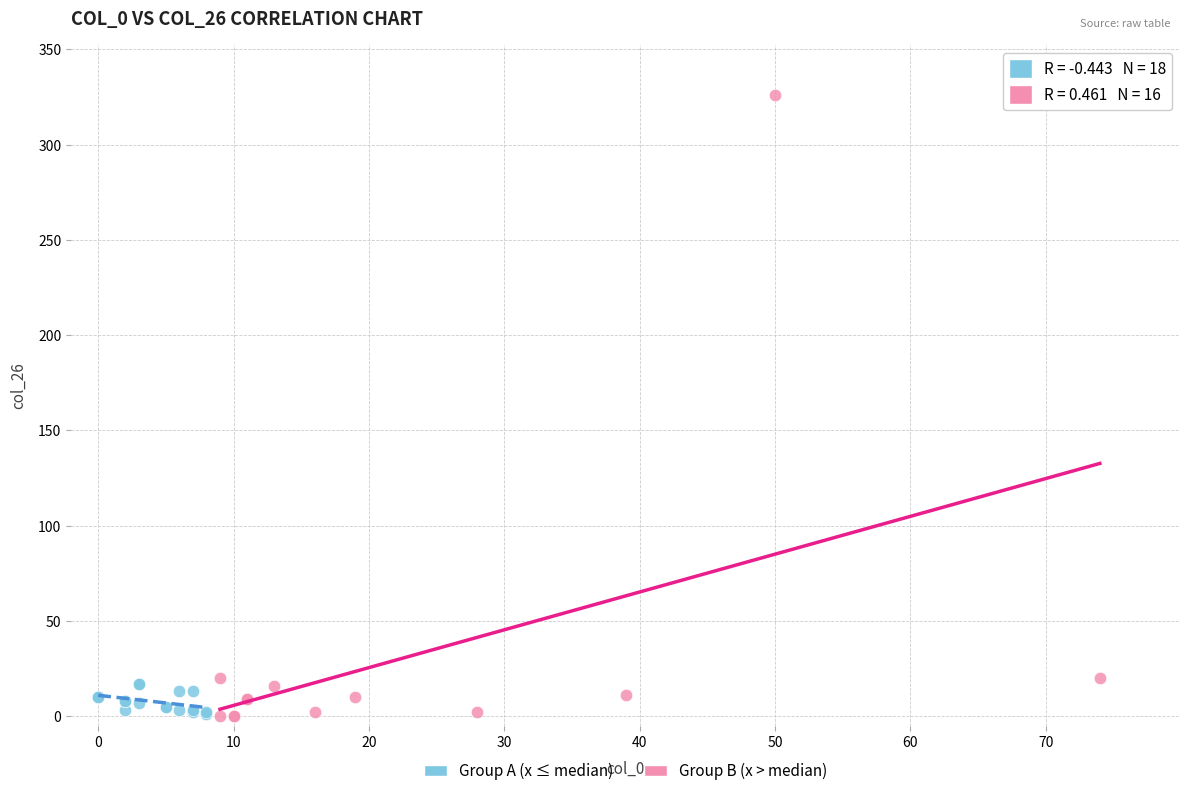

Which series has the widest spread of Y values?

Group B (x > median)